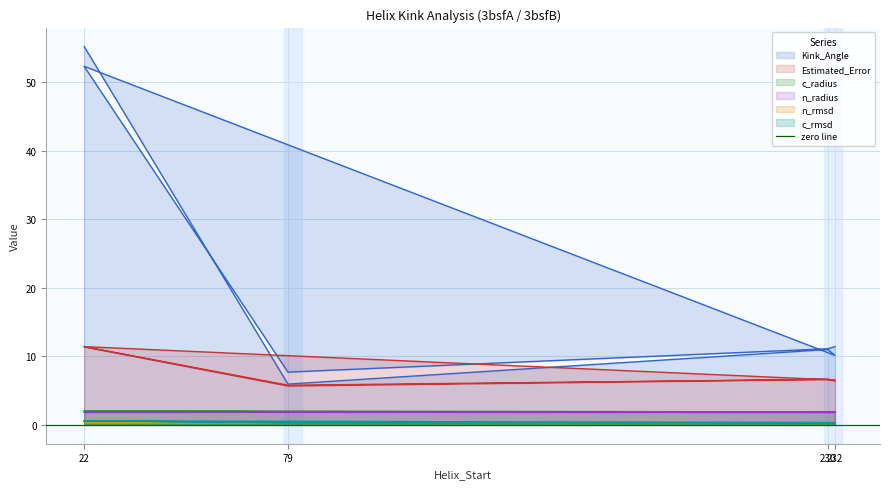

What is the difference between the second highest and second lowest values in the c_radius series?

0.2